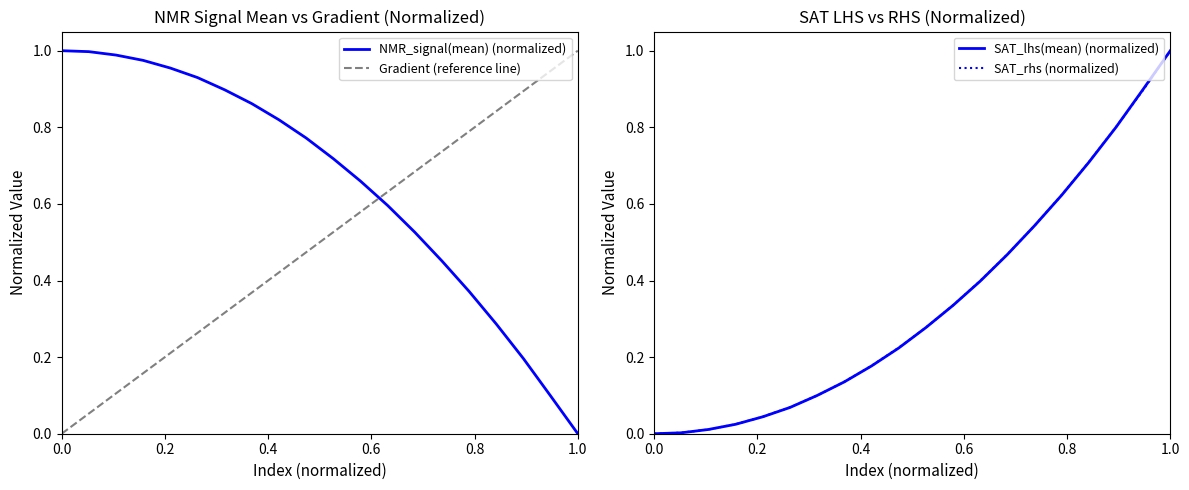

Which series has the largest range (max minus min)?

NMR_signal(mean) (normalized)